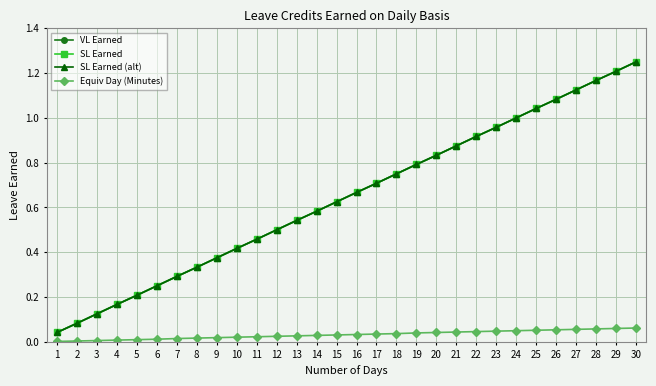

What is the value of the VL Earned point at the 22nd from the left?

0.9